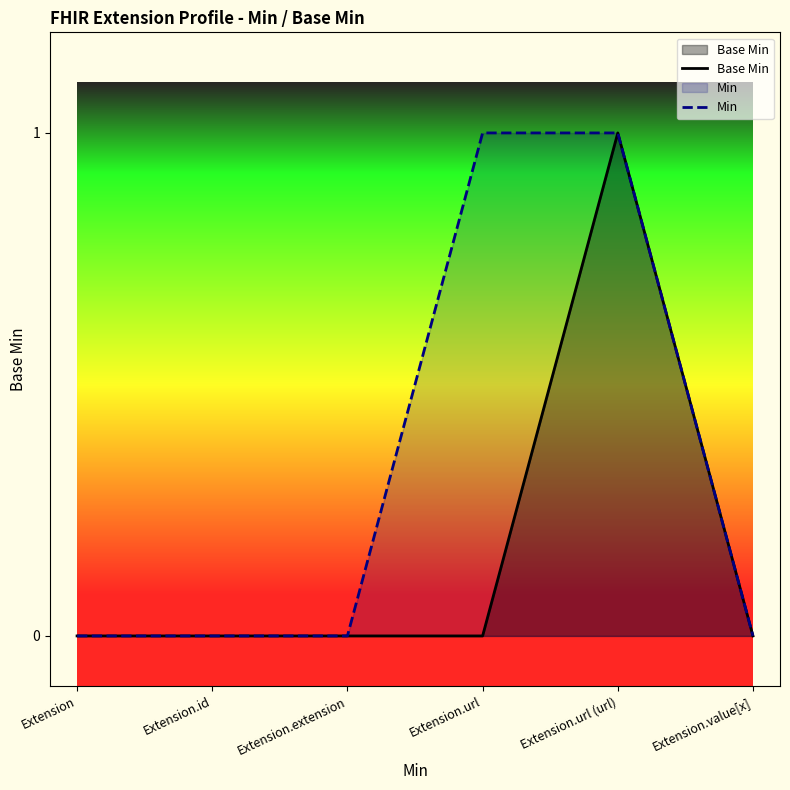

True or false: Base Min has more than 1 points higher than both neighbors.

False